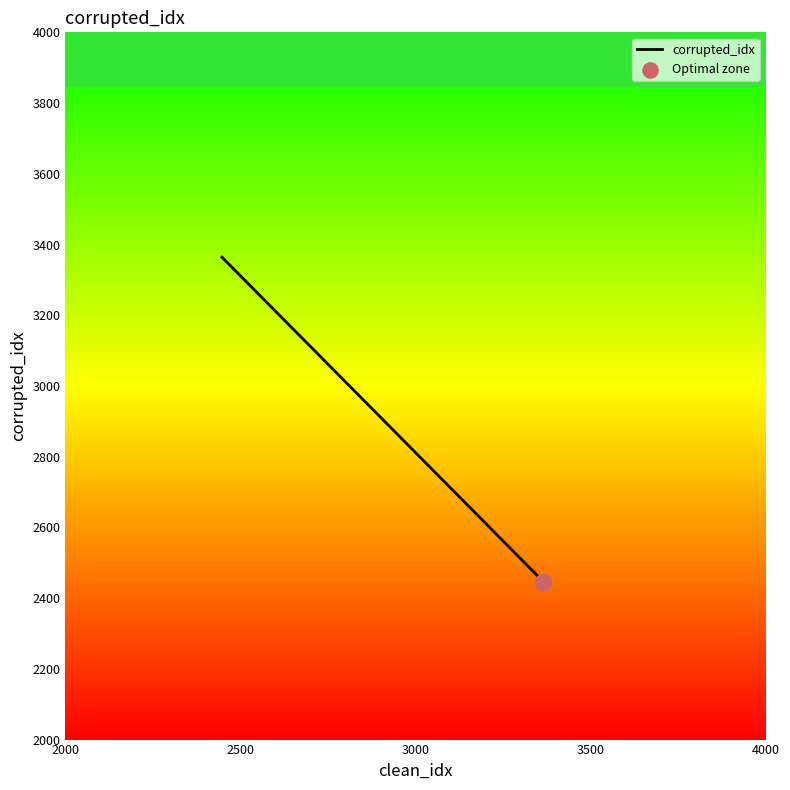

What is the change in value from 2447 to 3364?

+917